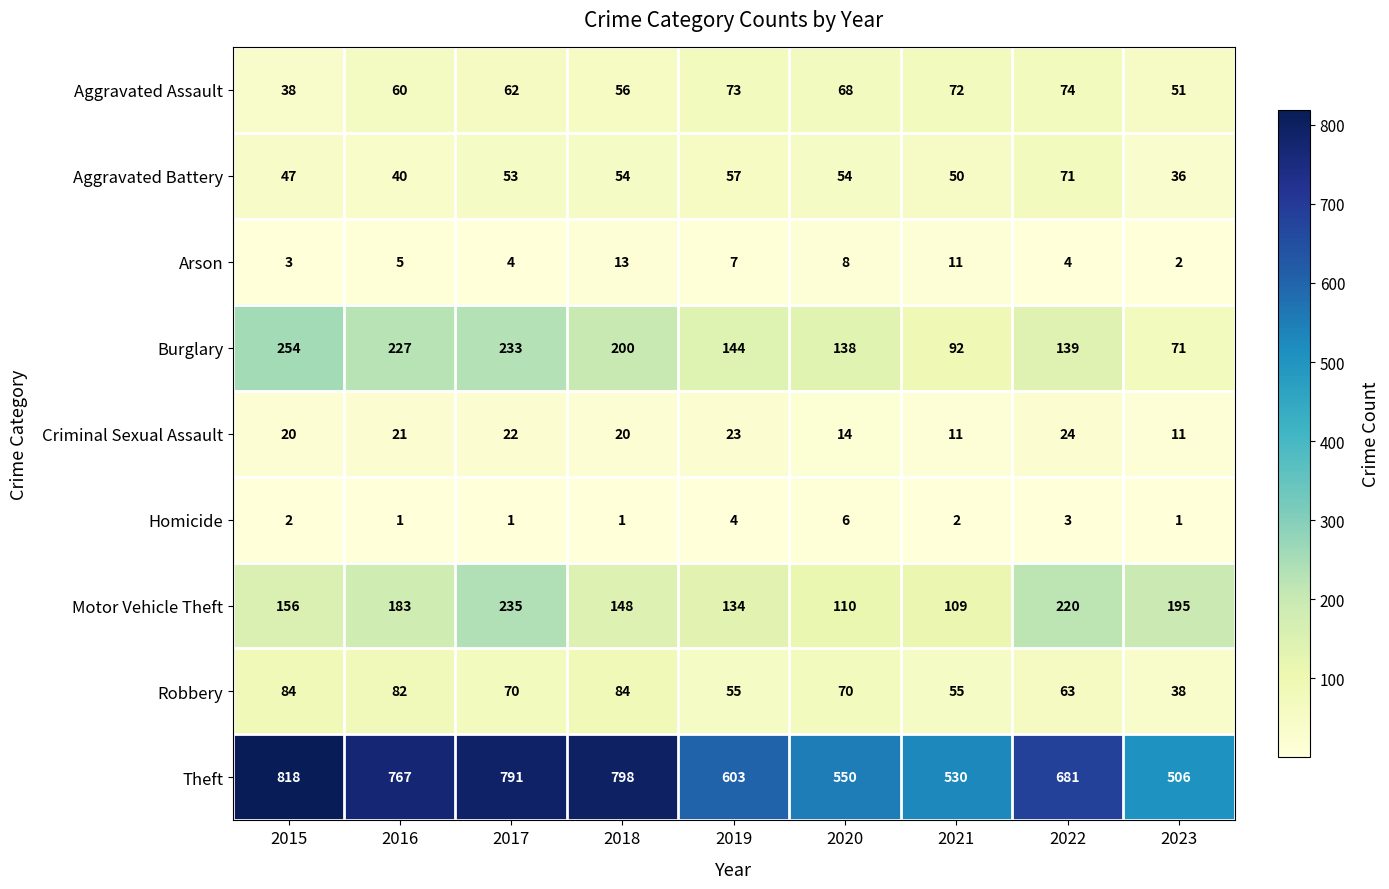

True or false: Burglary has a value of 233 at 2017.

True